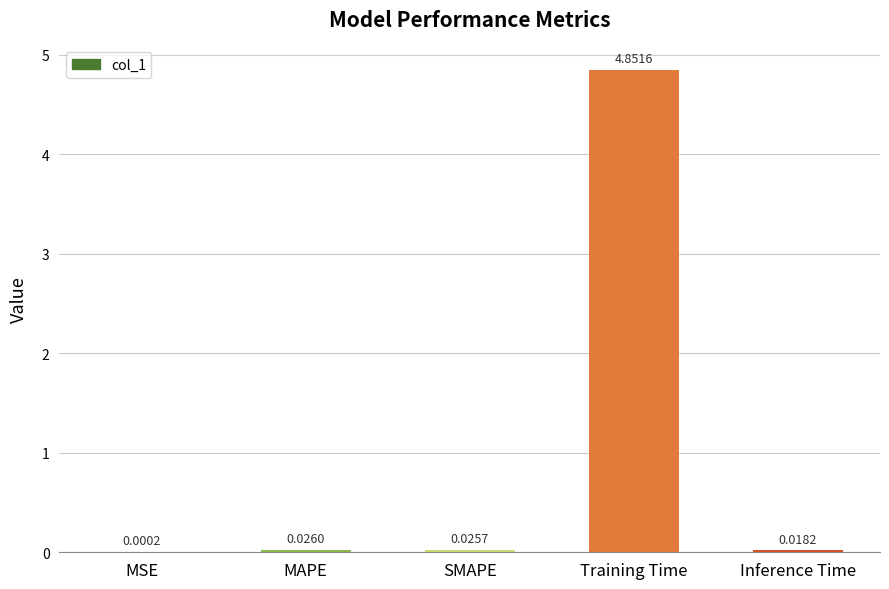

Which label corresponds to the largest value in the chart?

Training Time